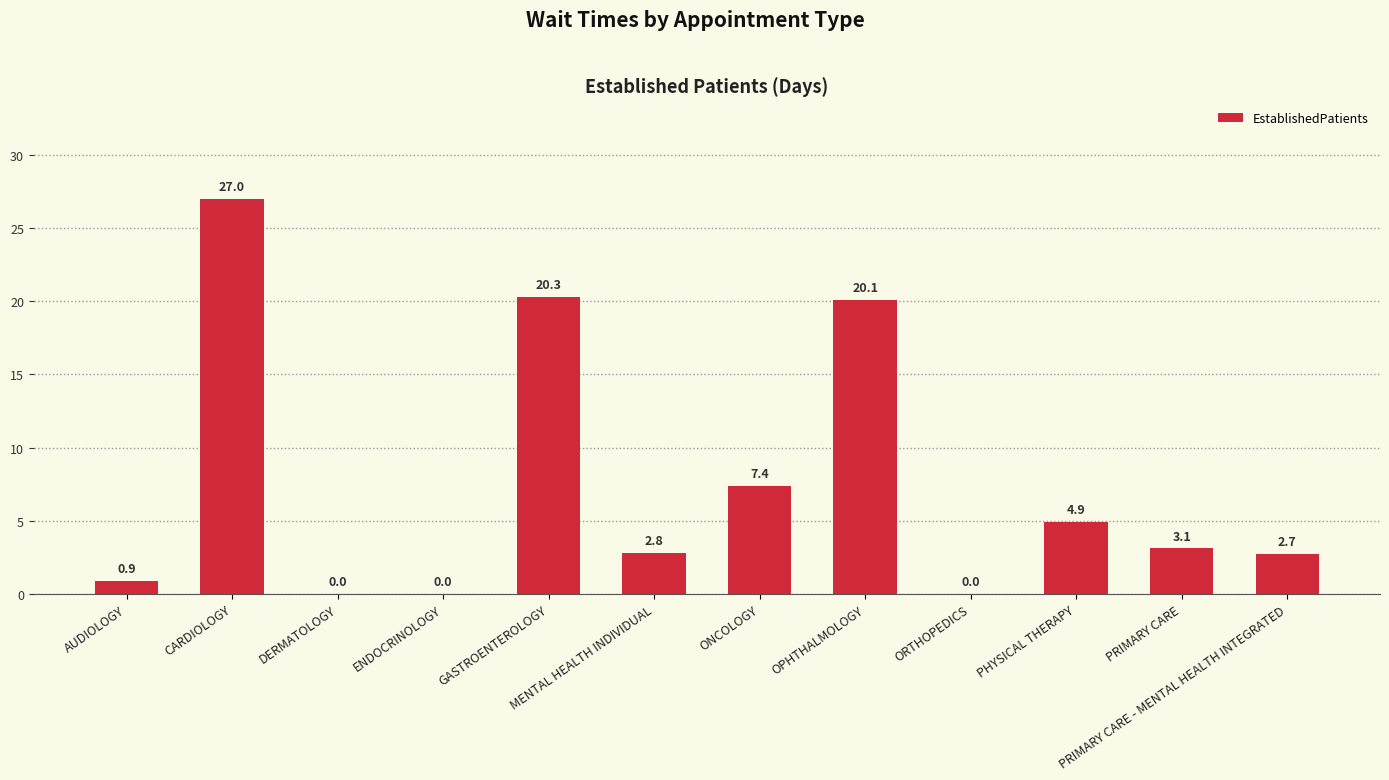

How many data points does each series have?

12